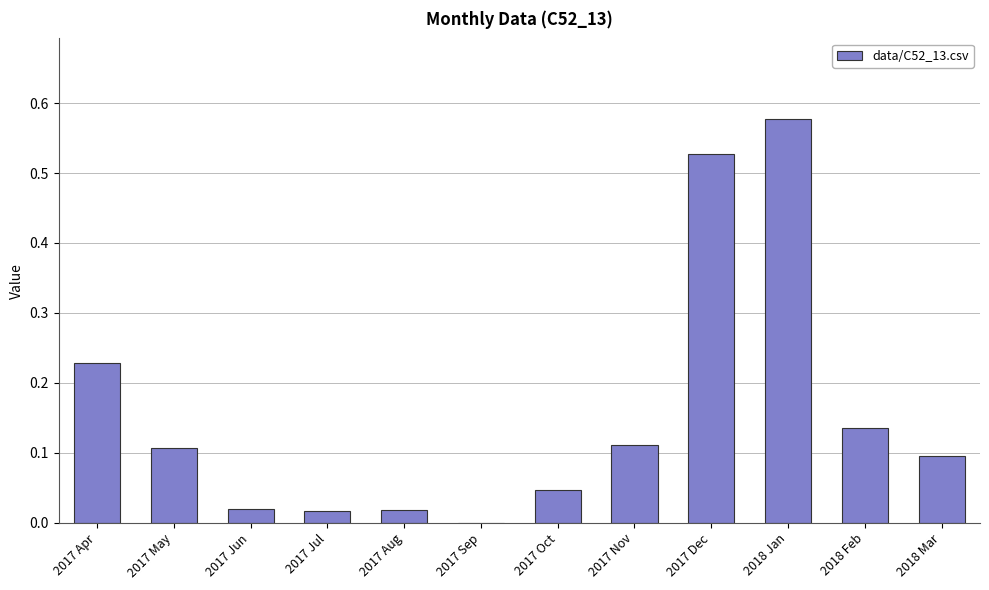

What is the sum of all values?

1.9